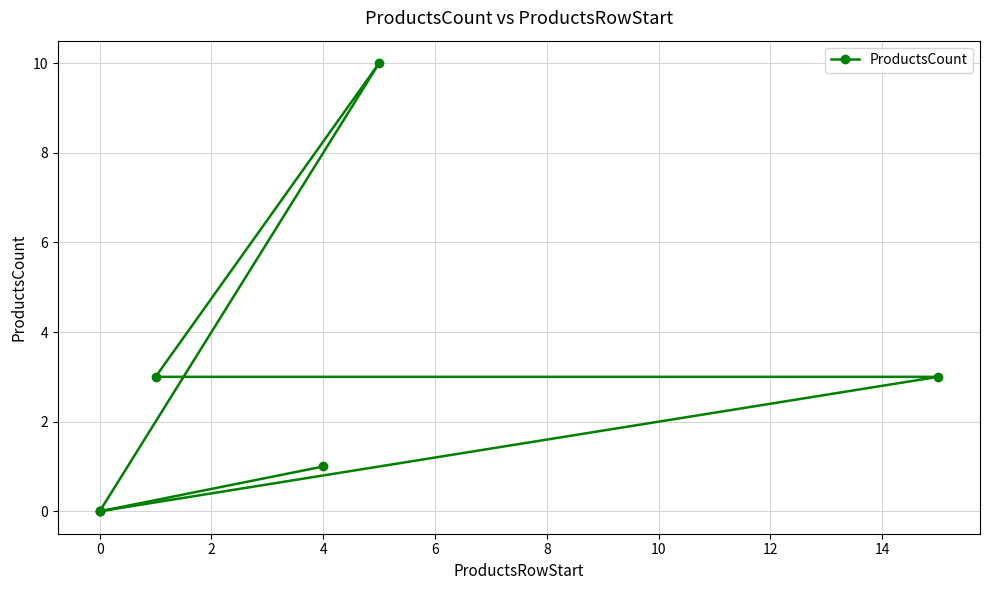

The chart shows a value of 7 at 2. True or false?

False